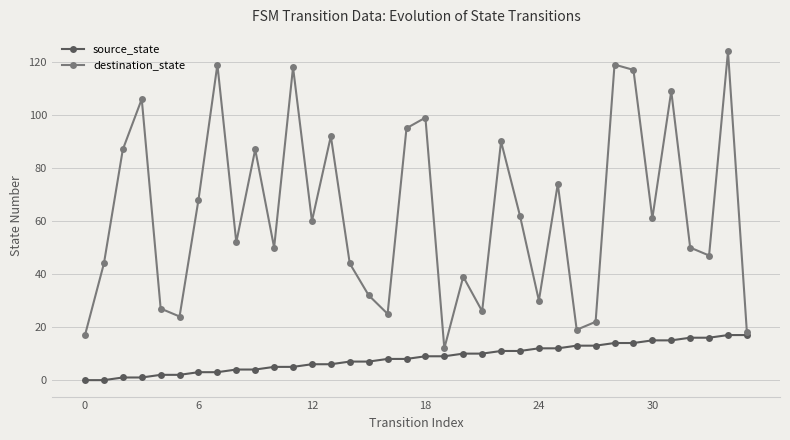

Rank the series by their maximum value, from lowest to highest.

source_state, destination_state